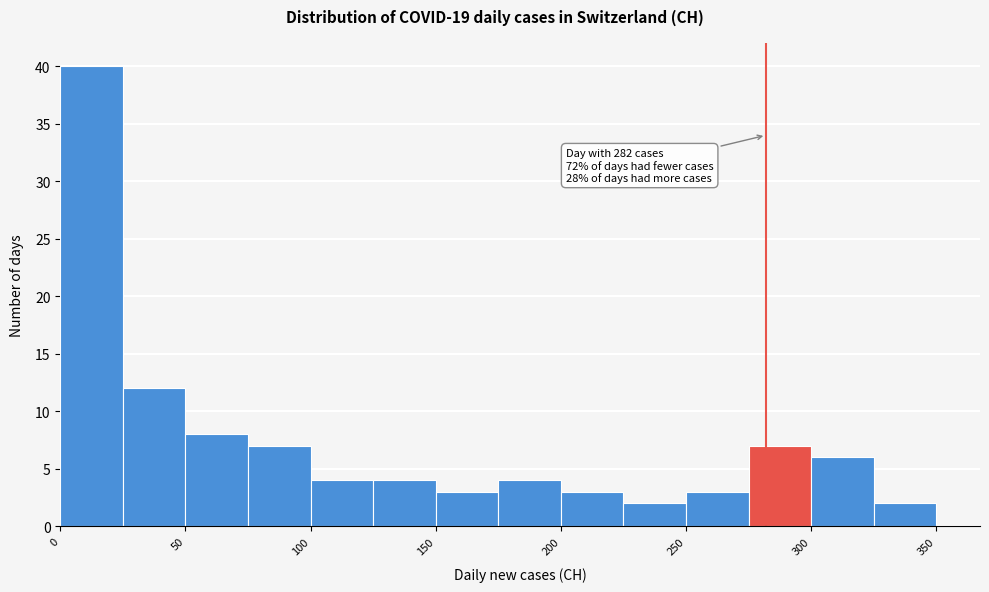

Over which range of the x-axis is the bar tallest?

0 to 25